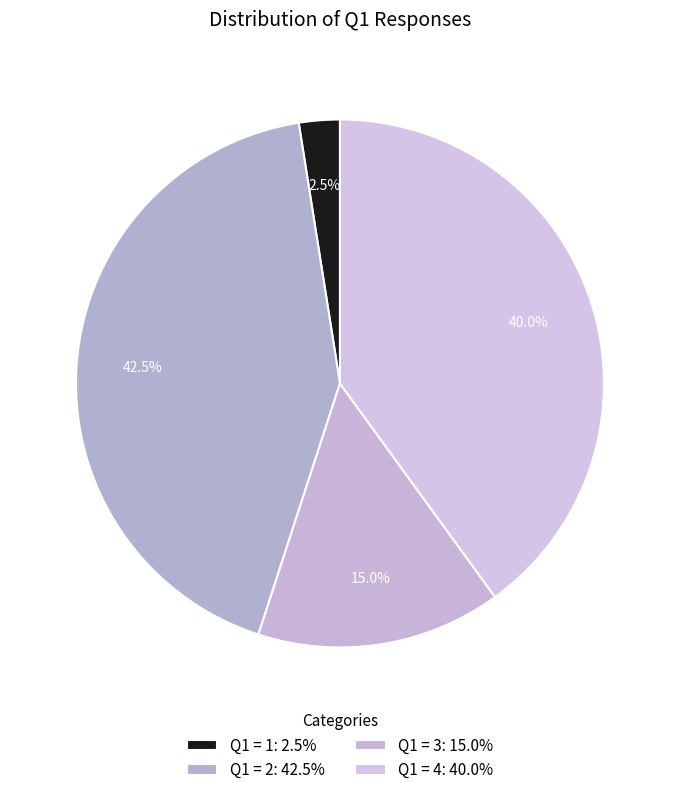

How many slices are in this pie chart?

4